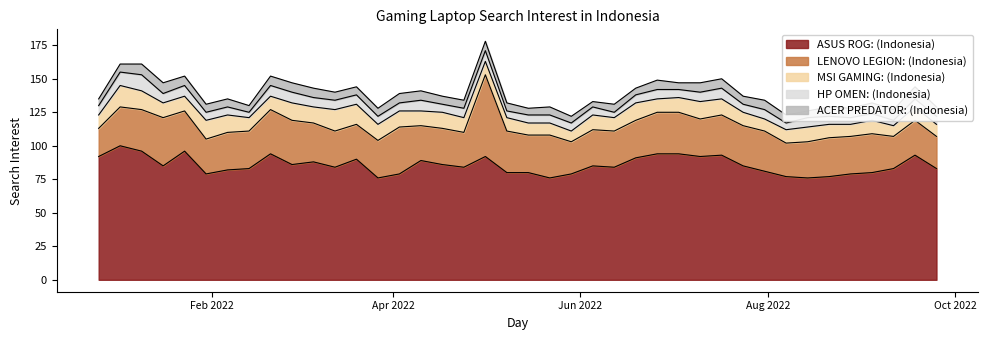

Rank the series at 26/12/2021 from lowest to highest value.

ACER PREDATOR: (Indonesia), HP OMEN: (Indonesia), MSI GAMING: (Indonesia), LENOVO LEGION: (Indonesia), ASUS ROG: (Indonesia)